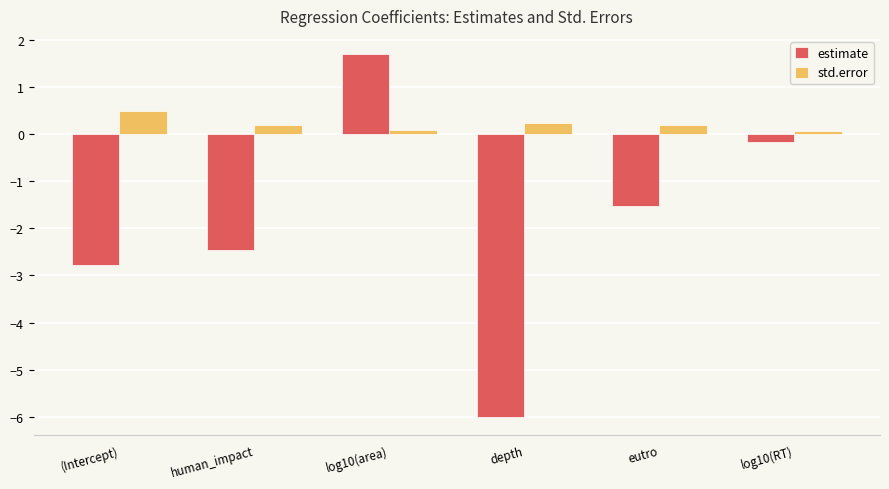

What is the difference between the highest and lowest values at depth?

6.2